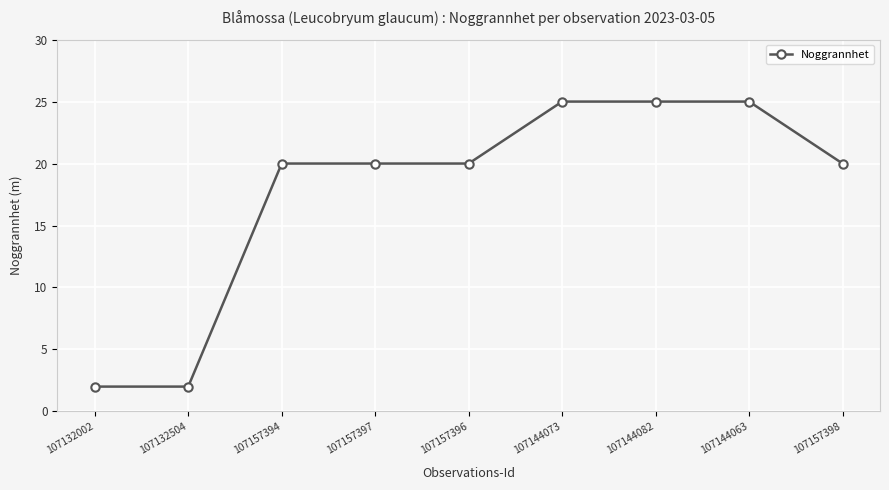

Reading left to right, list all the values displayed in this chart.

2	2	20	20	20	25	25	25	20